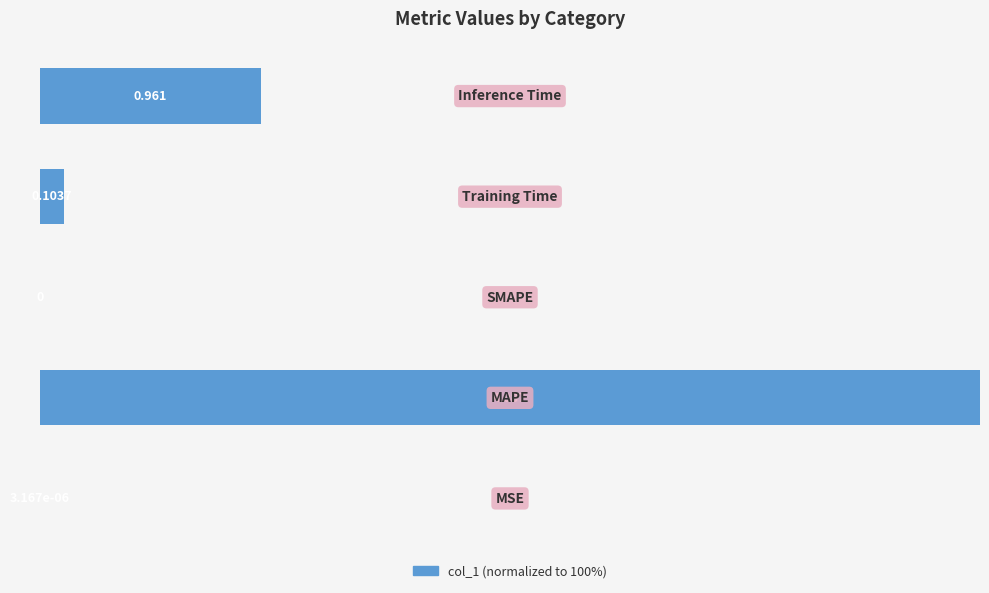

What is the average value?

25.2